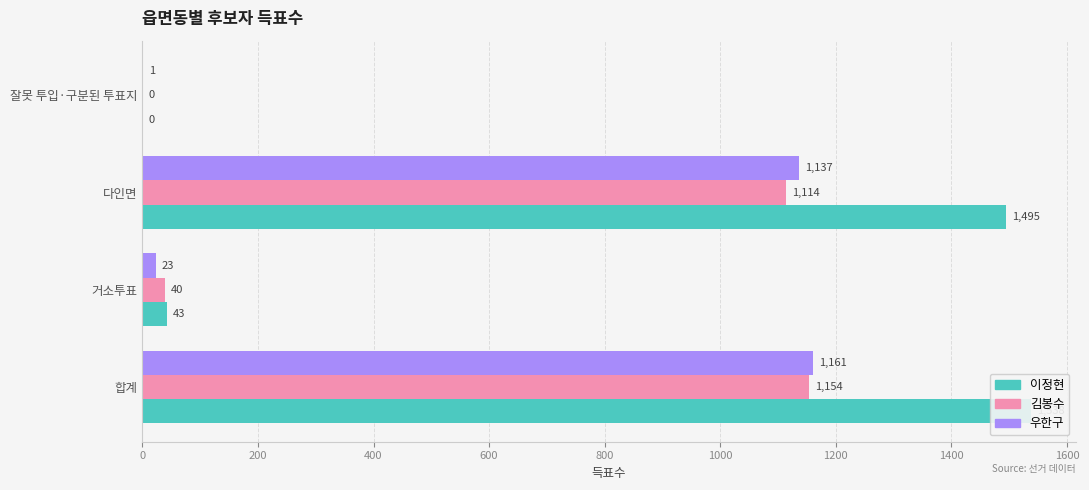

Does the chart contain stacked bars?

No